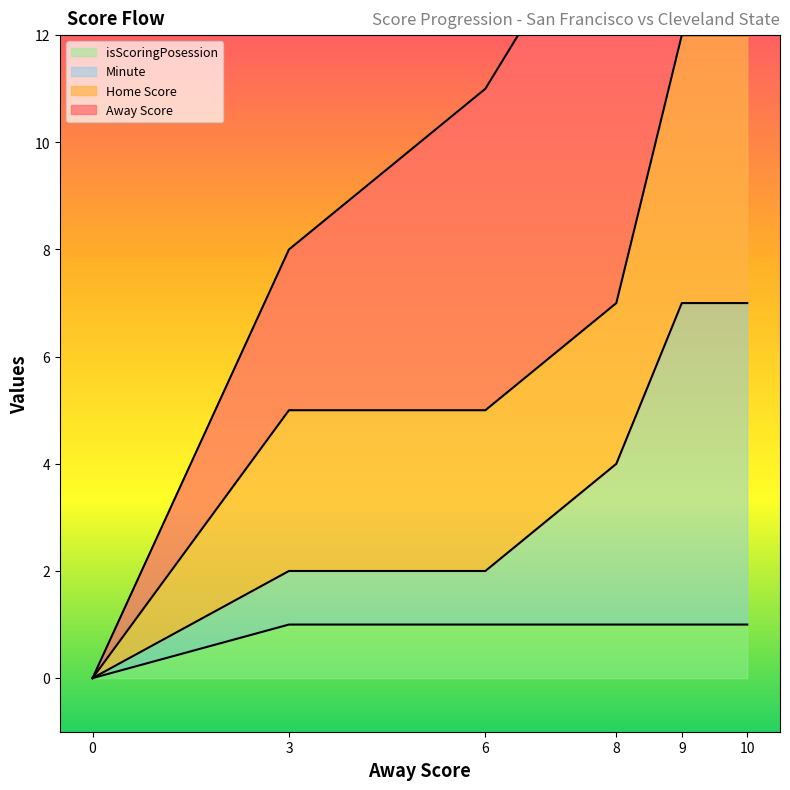

At how many categories does at least one series exceed 6?

2